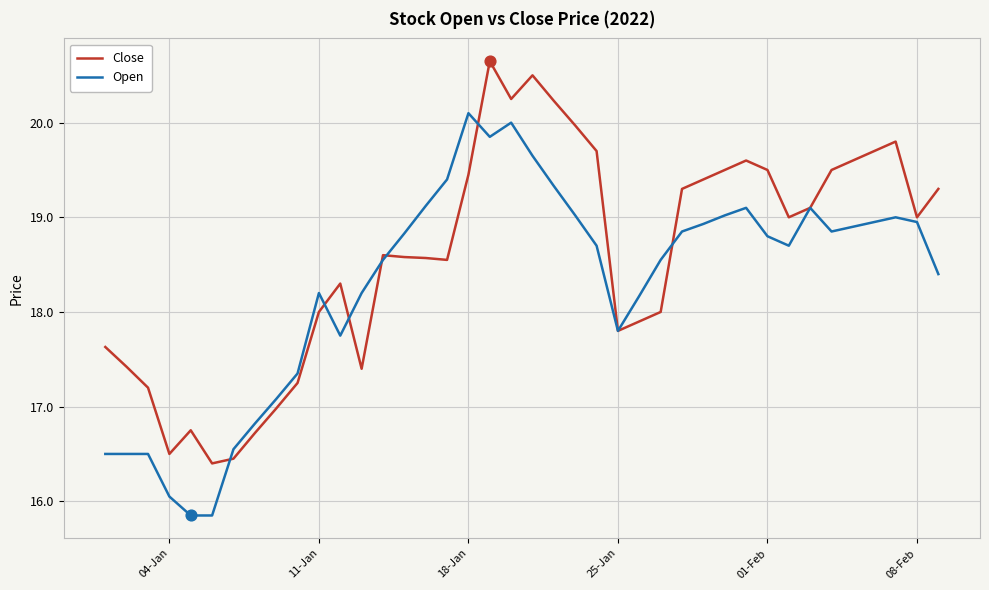

Which series has the largest total across all categories?

Close